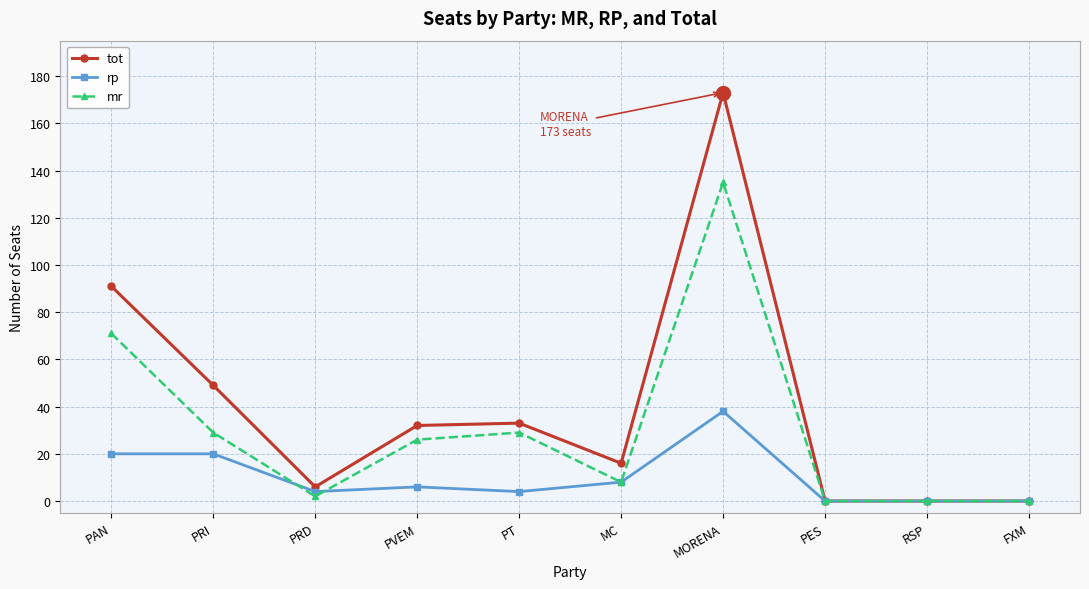

The value of tot at RSP is 0. True or false?

True